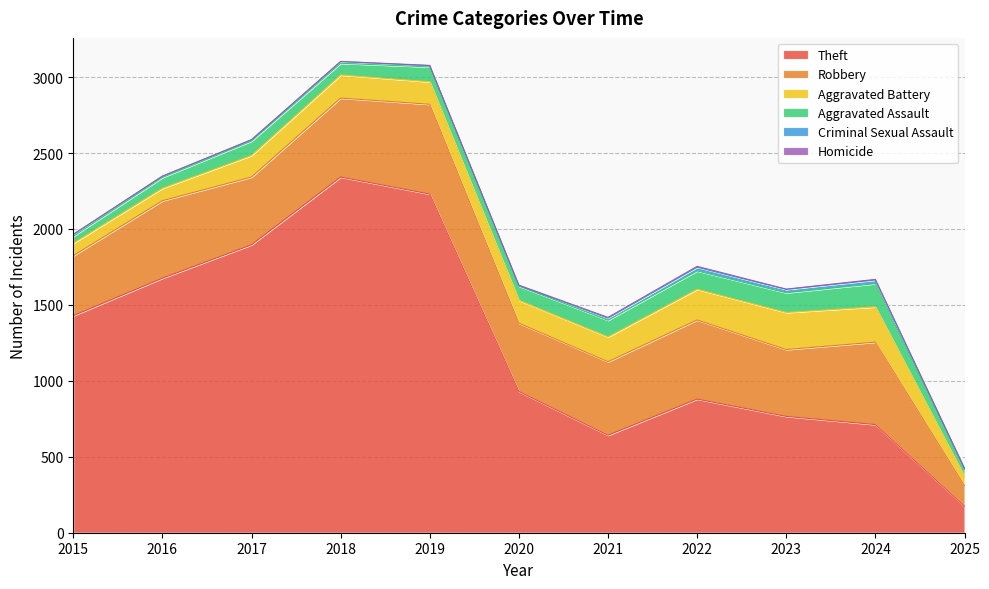

Is it true that Homicide equals 2 at 2022?

False